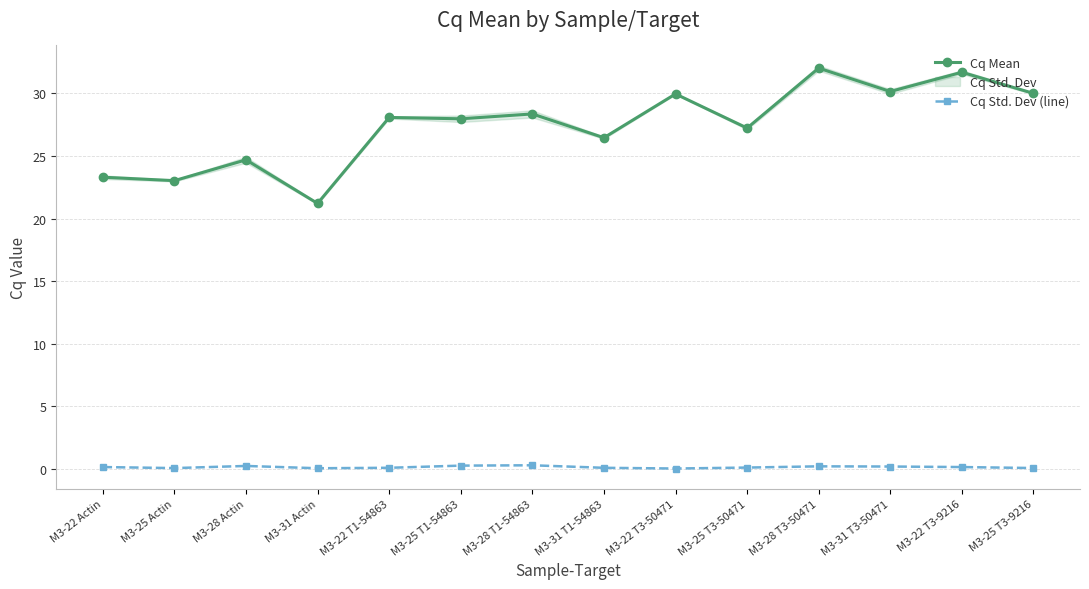

Where is the first local minimum for Cq Std. Dev (line)?

M3-25 Actin